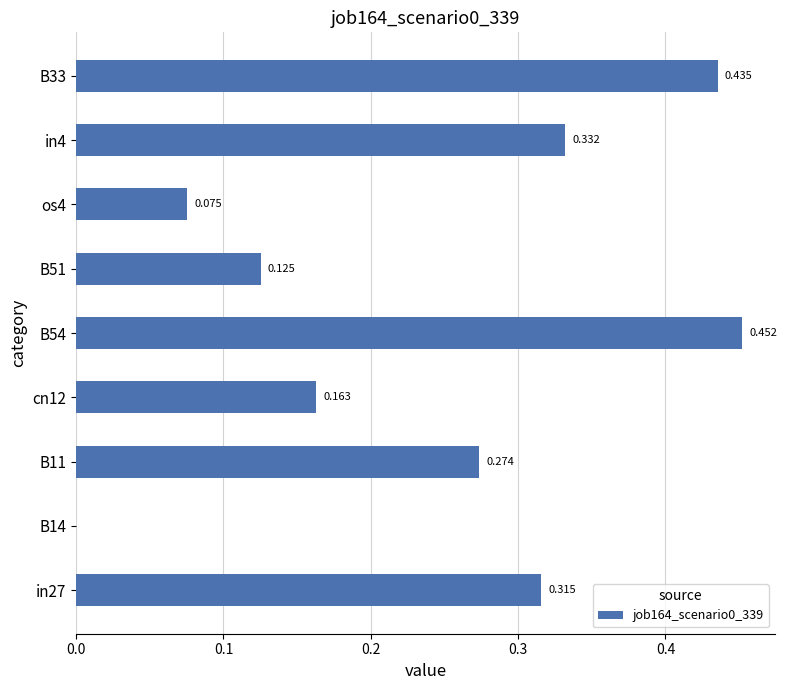

What is the average value?

0.2